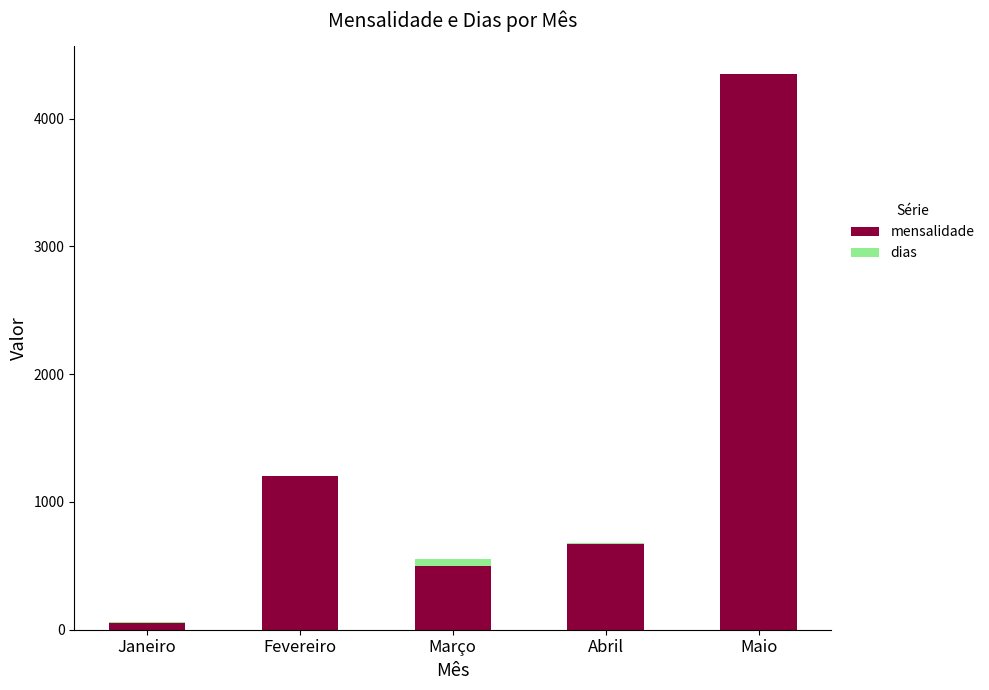

At which category is the sum across all series the highest?

Maio